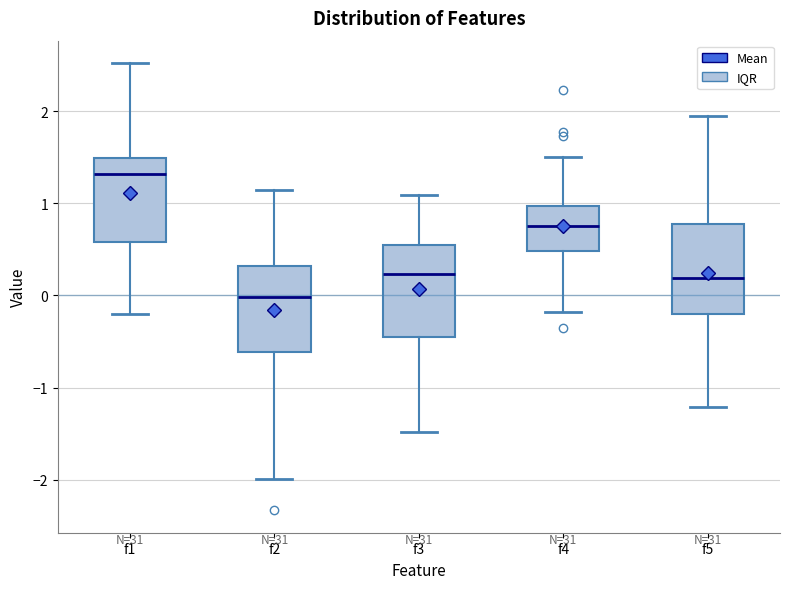

Which box has the lowest median line?

f2